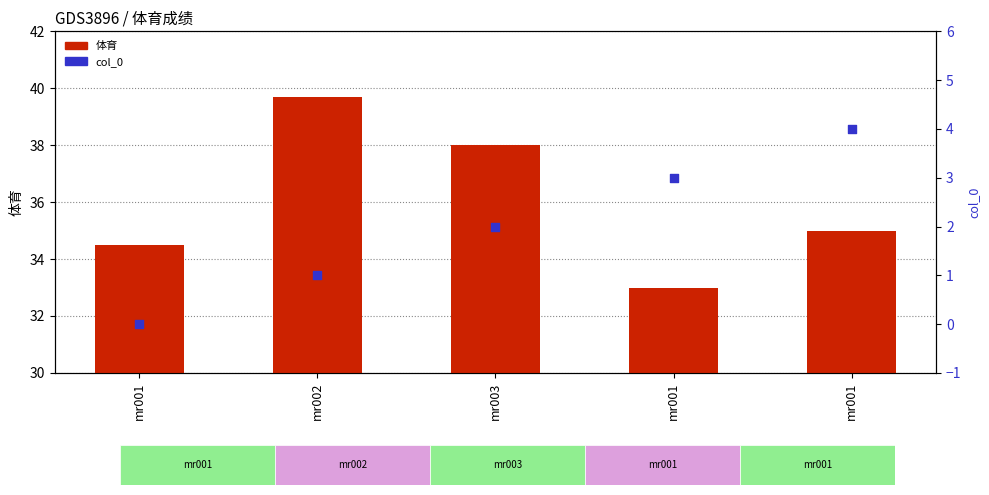

Which series has the largest Y range (max minus min)?

体育